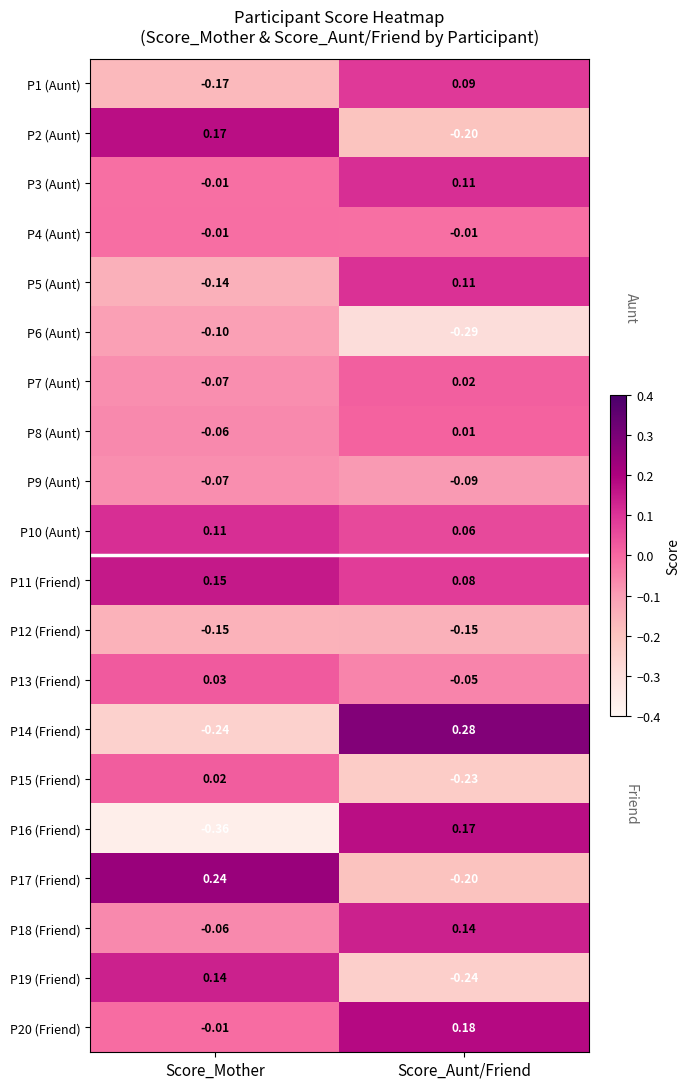

At which category is the sum across all series the highest?

Score_Aunt/Friend